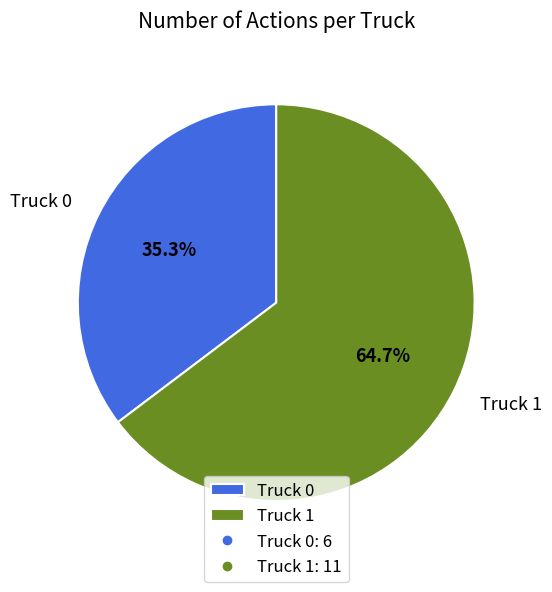

What percentage is NOT represented by Truck 0?

64.7%